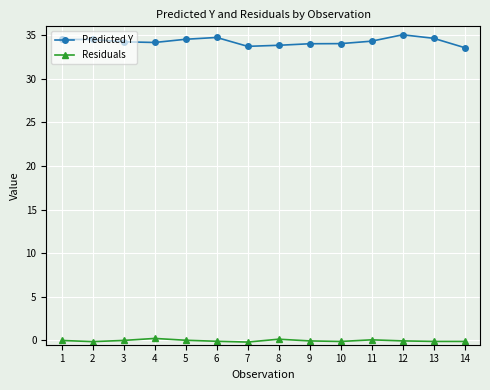

True or false: Residuals has more than 1 interior local peaks.

True